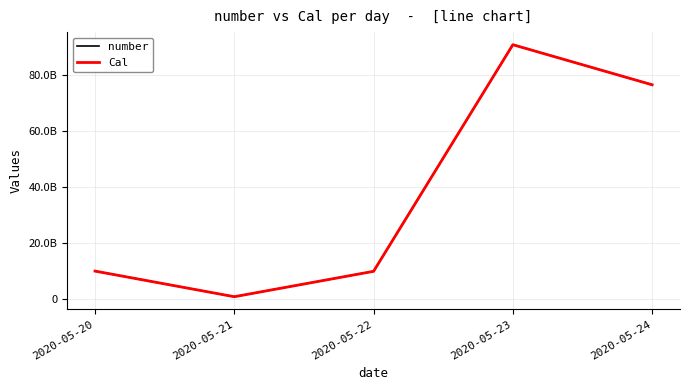

Where is the first local minimum for number?

2020-05-21